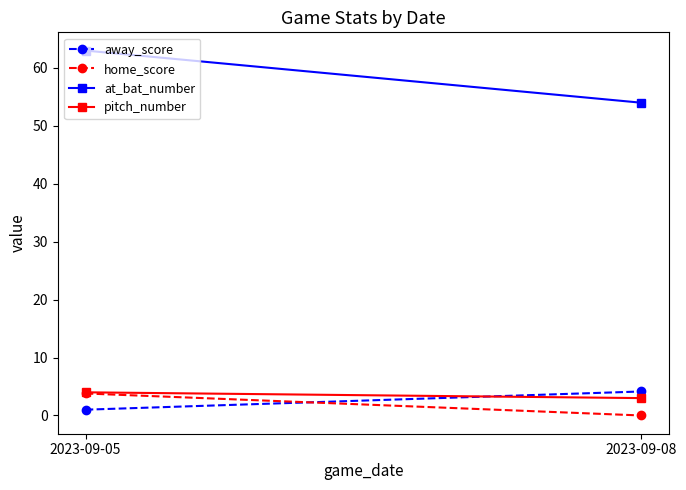

Count the pitch_number values in the range 3 to 4.

2